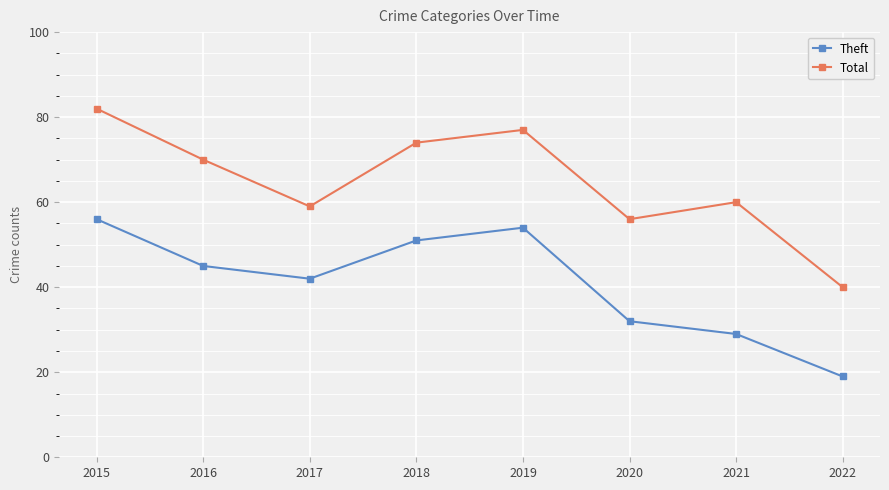

Where does the Theft series first go above 45?

2015